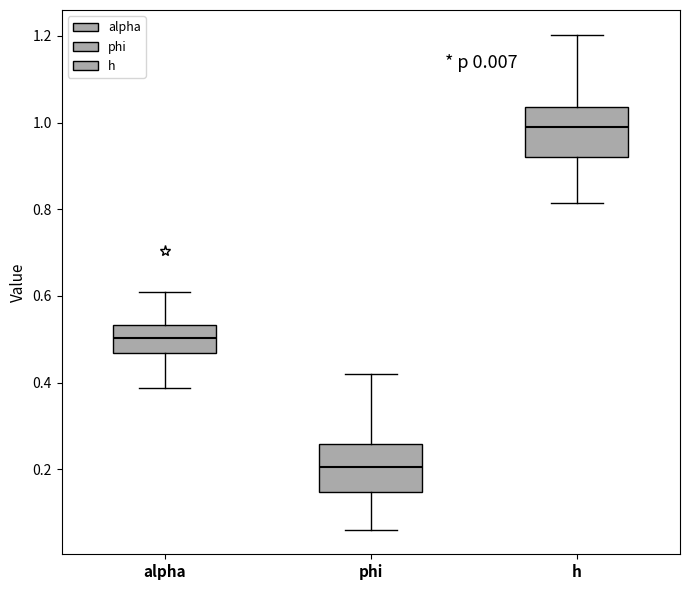

Reading left to right, transcribe this box plot: for each box, give where its median line is, the range the box spans, and where its two whiskers end, as read against the y-axis. The values are not printed on the chart, so give them approximately, as read against the axis.

alpha: median 0.50, box 0.46 to 0.54, whiskers 0.38 to 0.60
phi: median 0.20, box 0.14 to 0.26, whiskers 0.06 to 0.42
h: median 1.00, box 0.92 to 1.04, whiskers 0.82 to 1.20